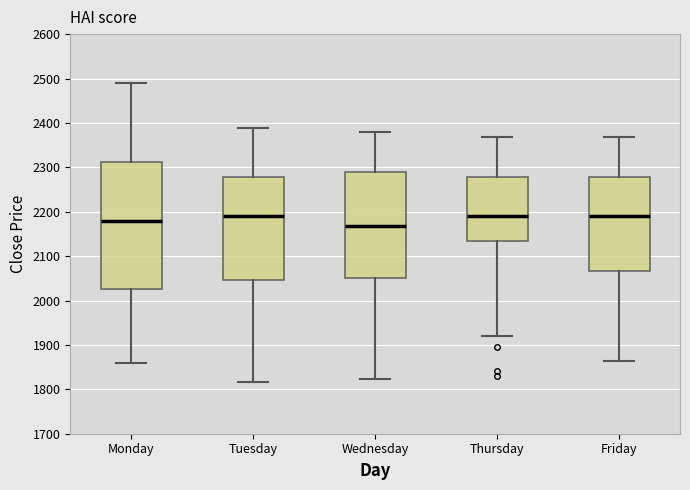

Reading left to right, transcribe this box plot: for each box, give where its median line is, the range the box spans, and where its two whiskers end, as read against the y-axis. The values are not printed on the chart, so give them approximately, as read against the axis.

Monday: median 2180, box 2030 to 2310, whiskers 1860 to 2490
Tuesday: median 2190, box 2050 to 2280, whiskers 1820 to 2390
Wednesday: median 2170, box 2050 to 2290, whiskers 1820 to 2380
Thursday: median 2190, box 2130 to 2280, whiskers 1920 to 2370
Friday: median 2190, box 2070 to 2280, whiskers 1860 to 2370